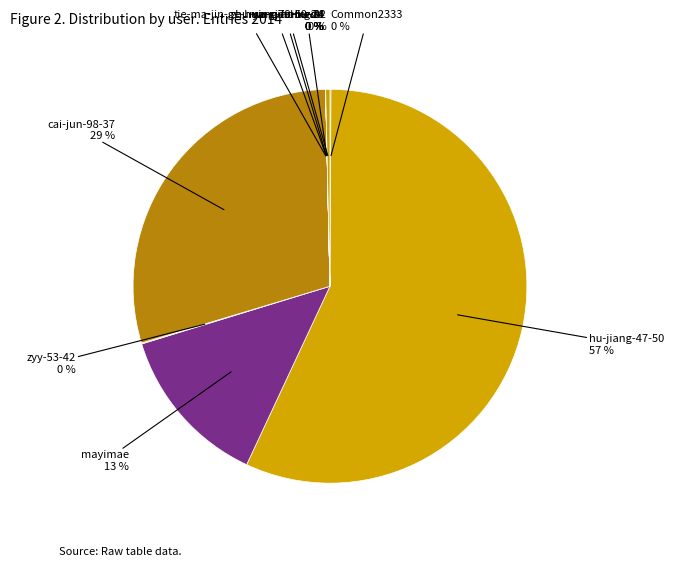

What is the smallest slice in the pie chart?

ma-xiao-bu-34